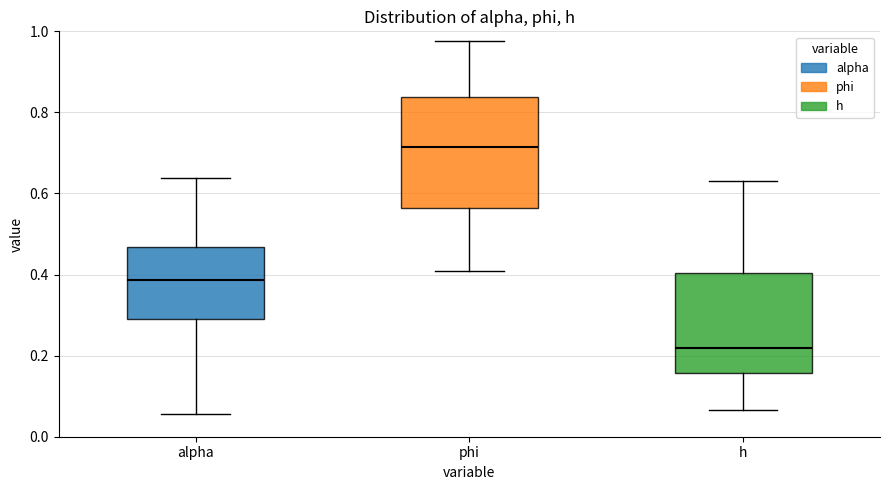

Where does the lower whisker of the box for alpha end on the y-axis? The values are not printed on the chart, so give them approximately, as read against the axis.

0.06